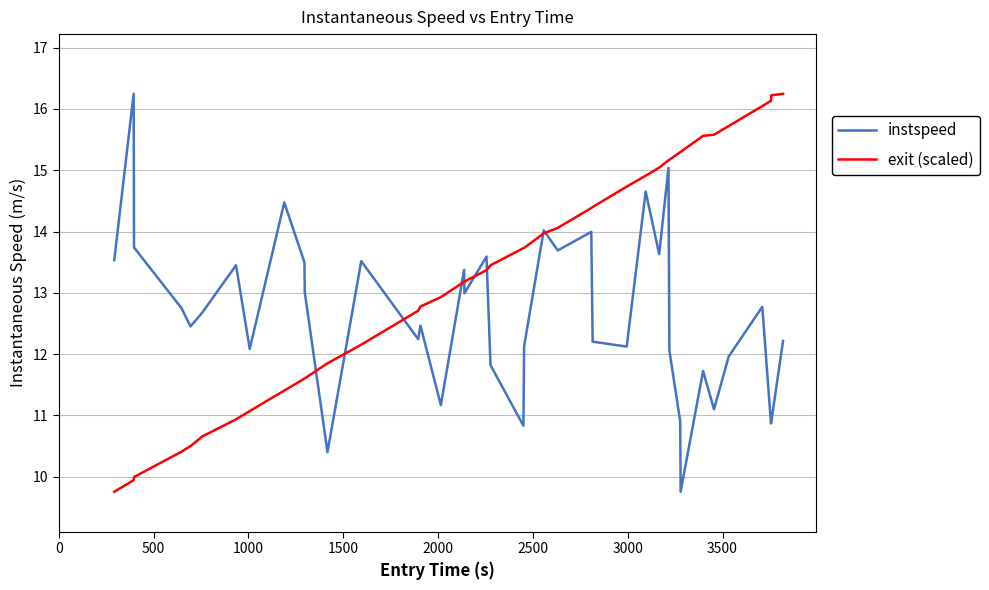

What is the minimum value for exit (scaled)?

9.8